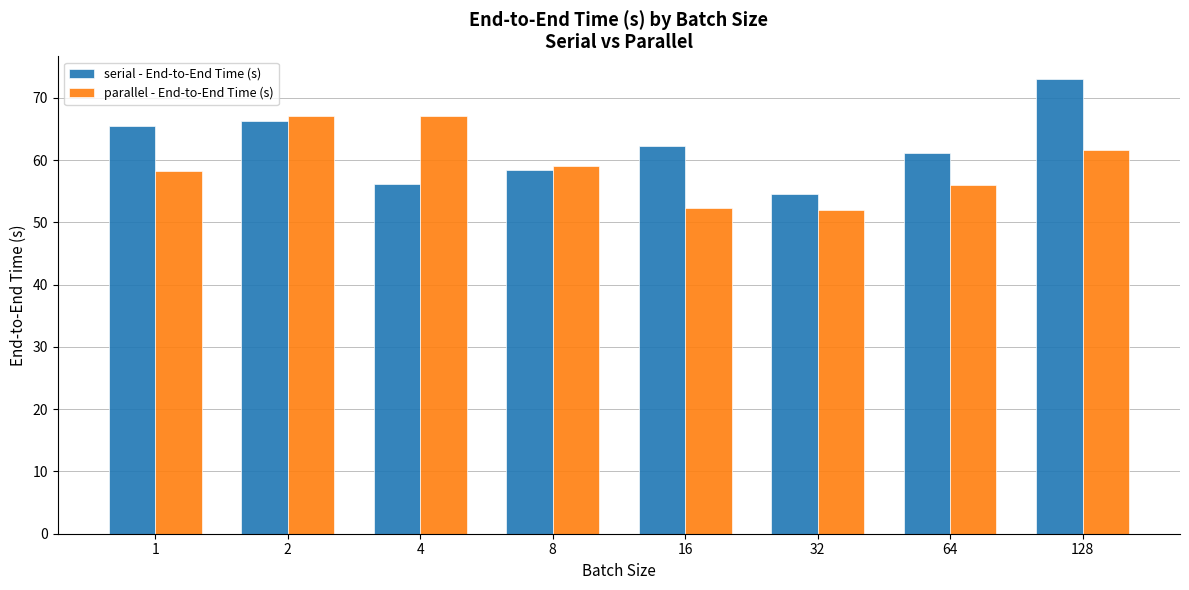

What is the minimum value shown in the chart?

52.0